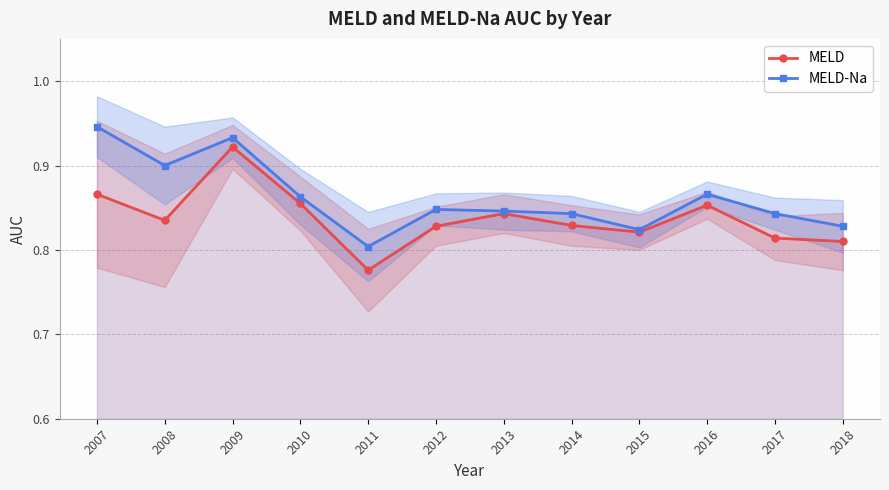

What is the average value of the MELD-Na series?

0.9